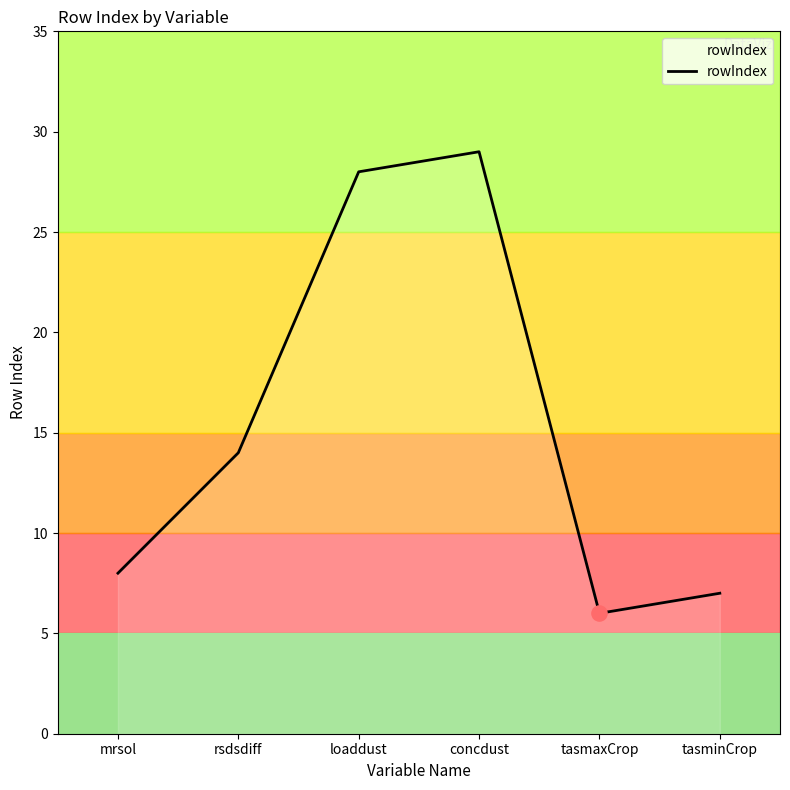

What is the ratio of the value at mrsol to the value at rsdsdiff?

0.6